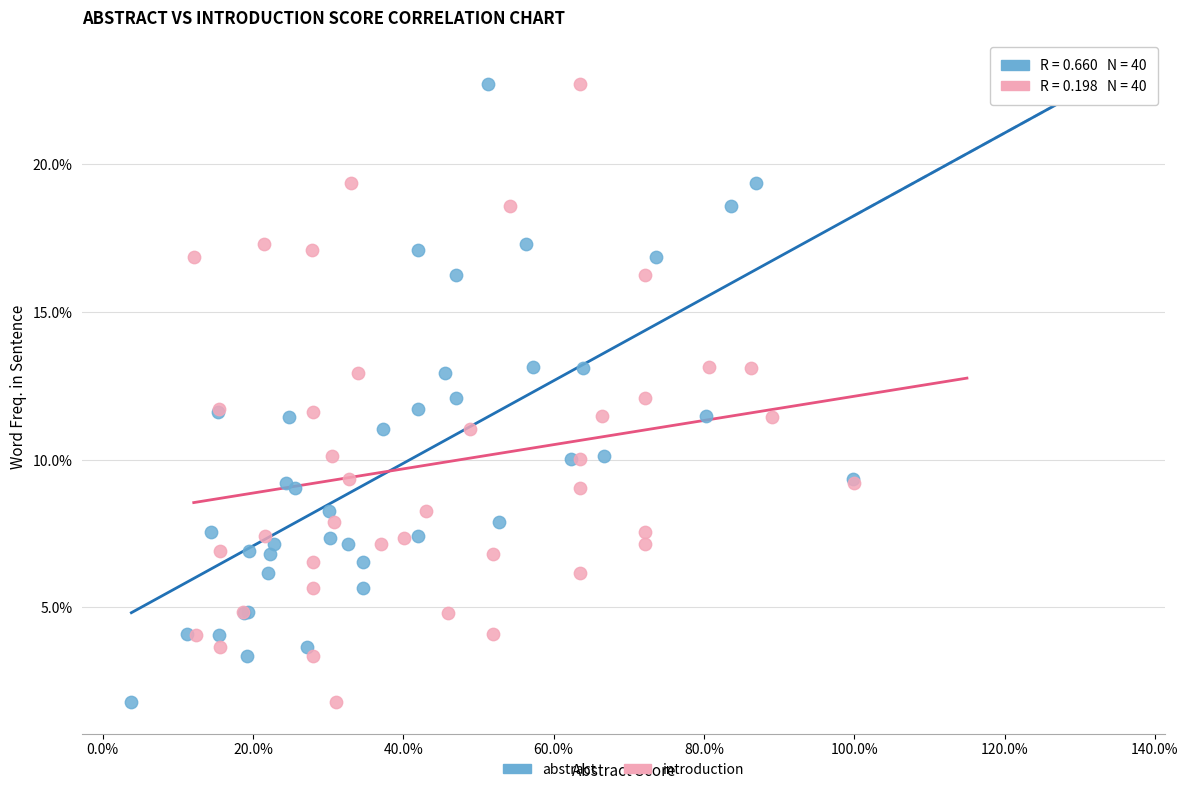

What are all the series names shown in the legend?

abstract, introduction